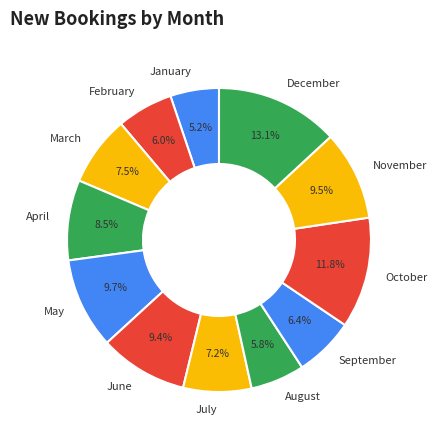

What is the largest slice in the pie chart?

December